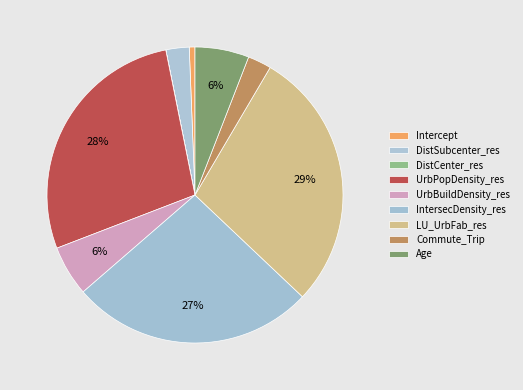

True or false: Age accounts for 15% of the total.

False